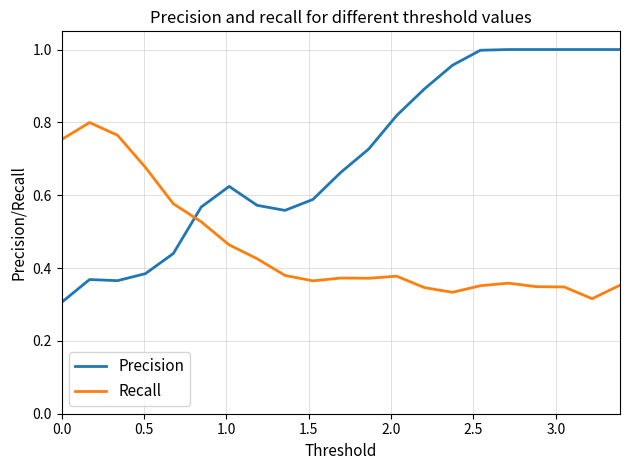

Which series has the largest total across all categories?

Precision